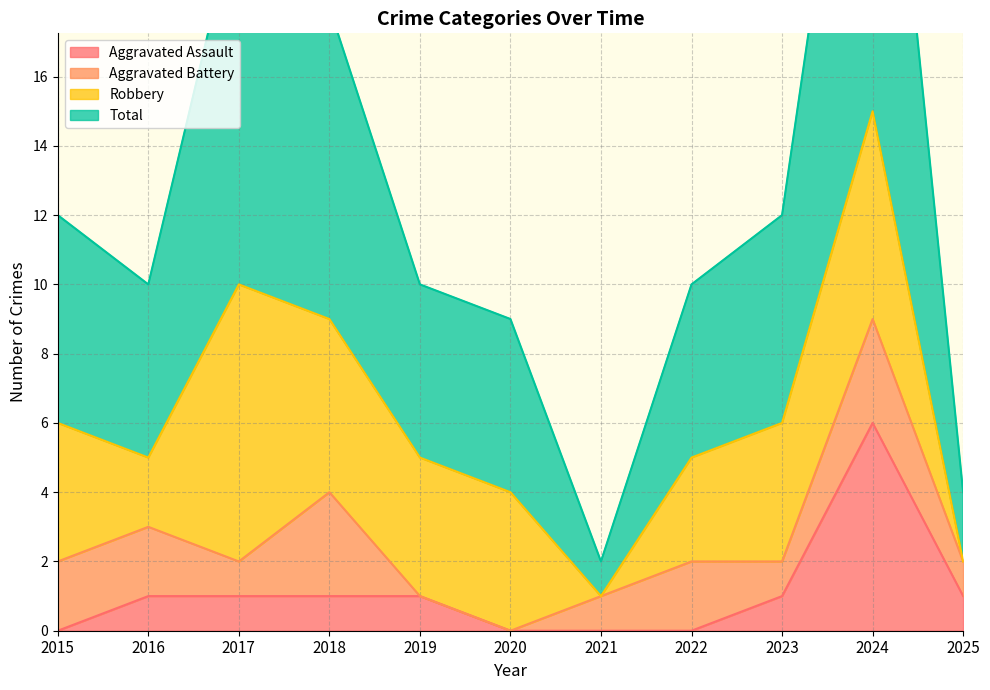

Is the value of Total at 2023 greater than the value of Aggravated Assault at 2020?

Yes